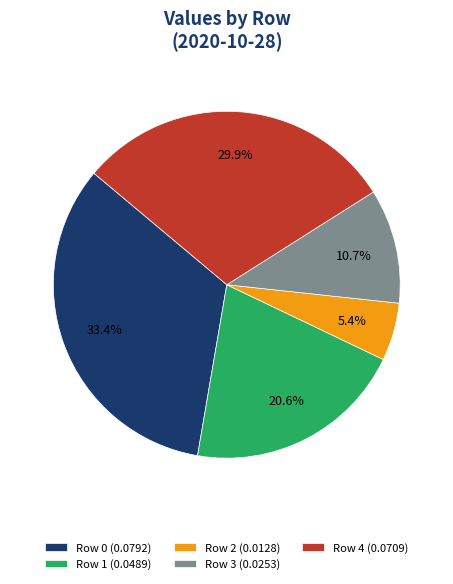

What portion of the pie excludes Row 1?

79.4%